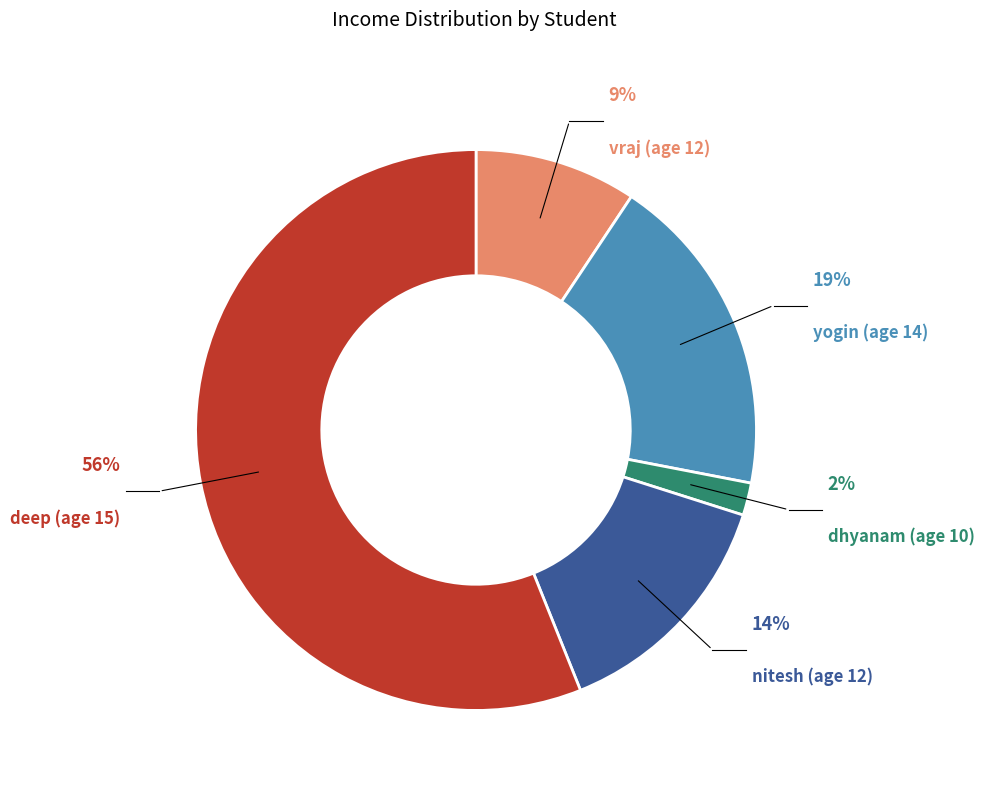

Count the number of slices in the pie.

5